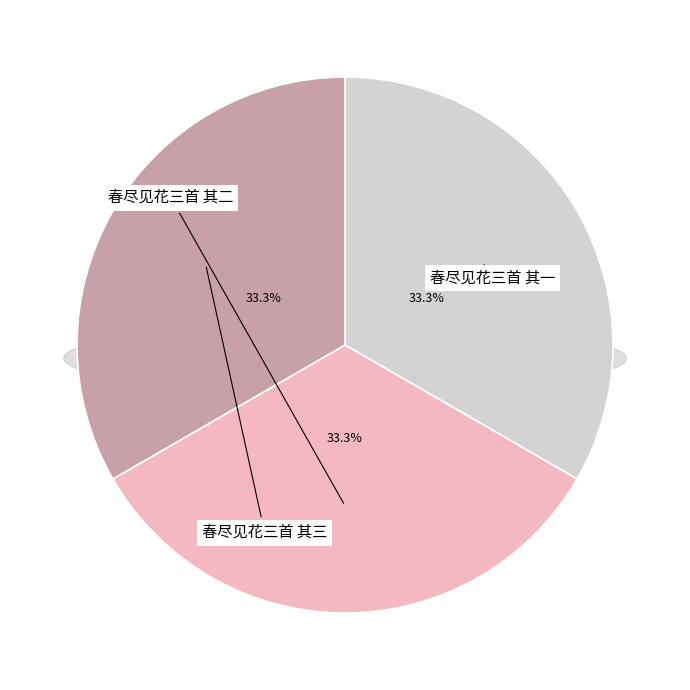

Is the sum of 春尽见花三首 其三 and 春尽见花三首 其二 greater than half?

Yes